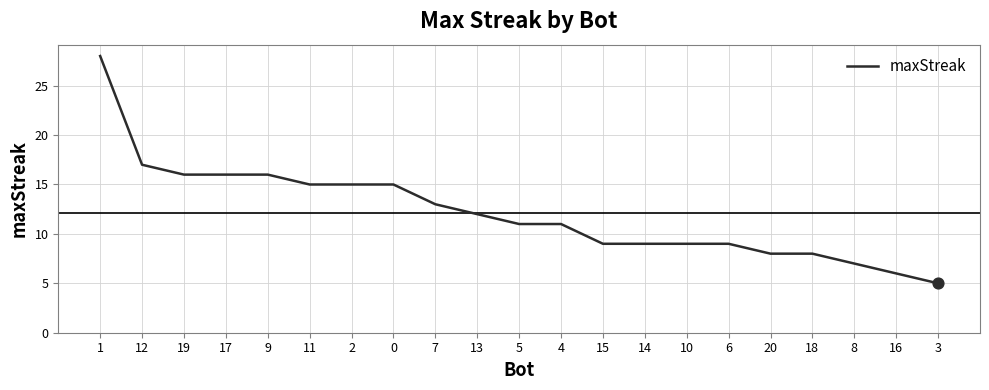

Between 3 and 1, which is larger?

1